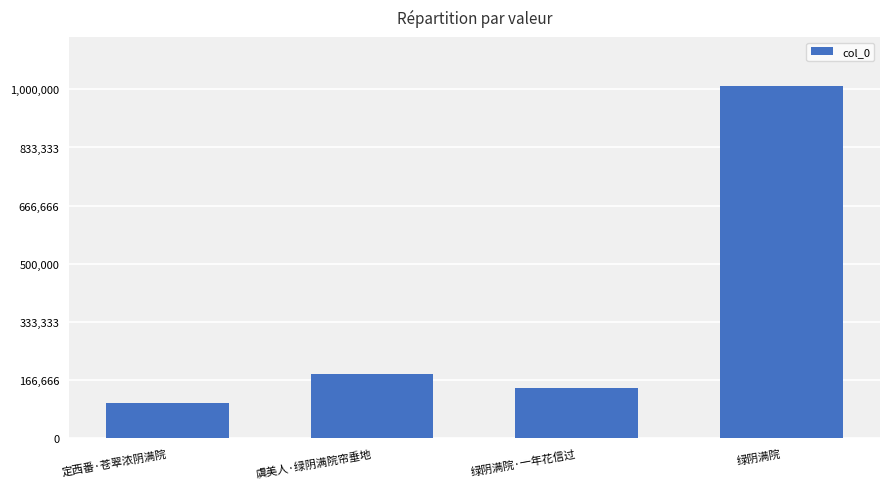

At which category does the chart reach its minimum across all series?

定西番·苍翠浓阴满院